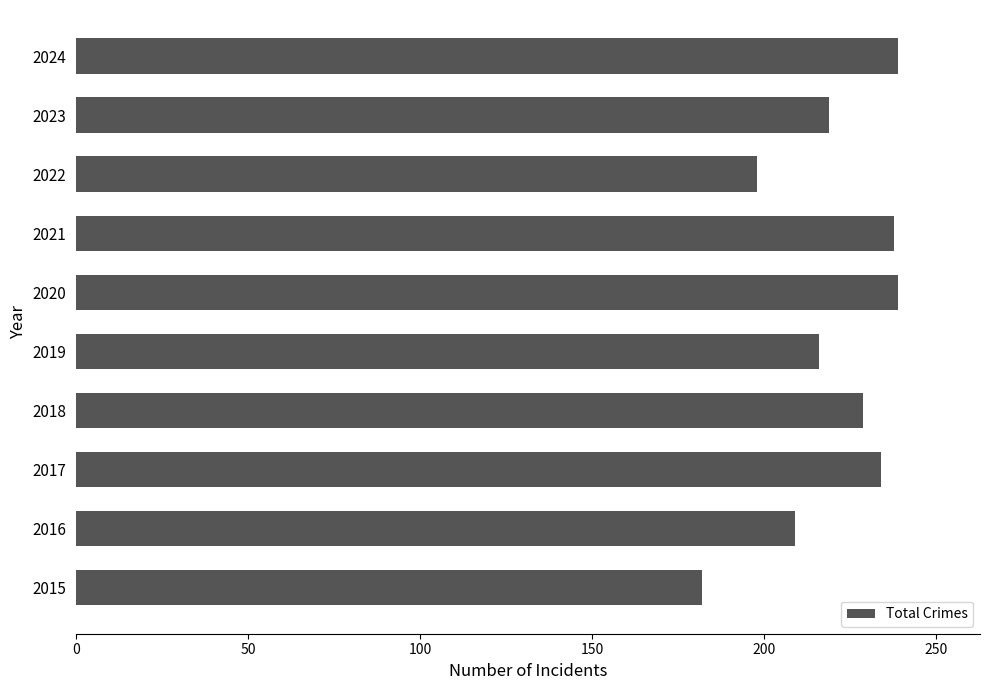

What is the difference between the maximum and minimum values?

57